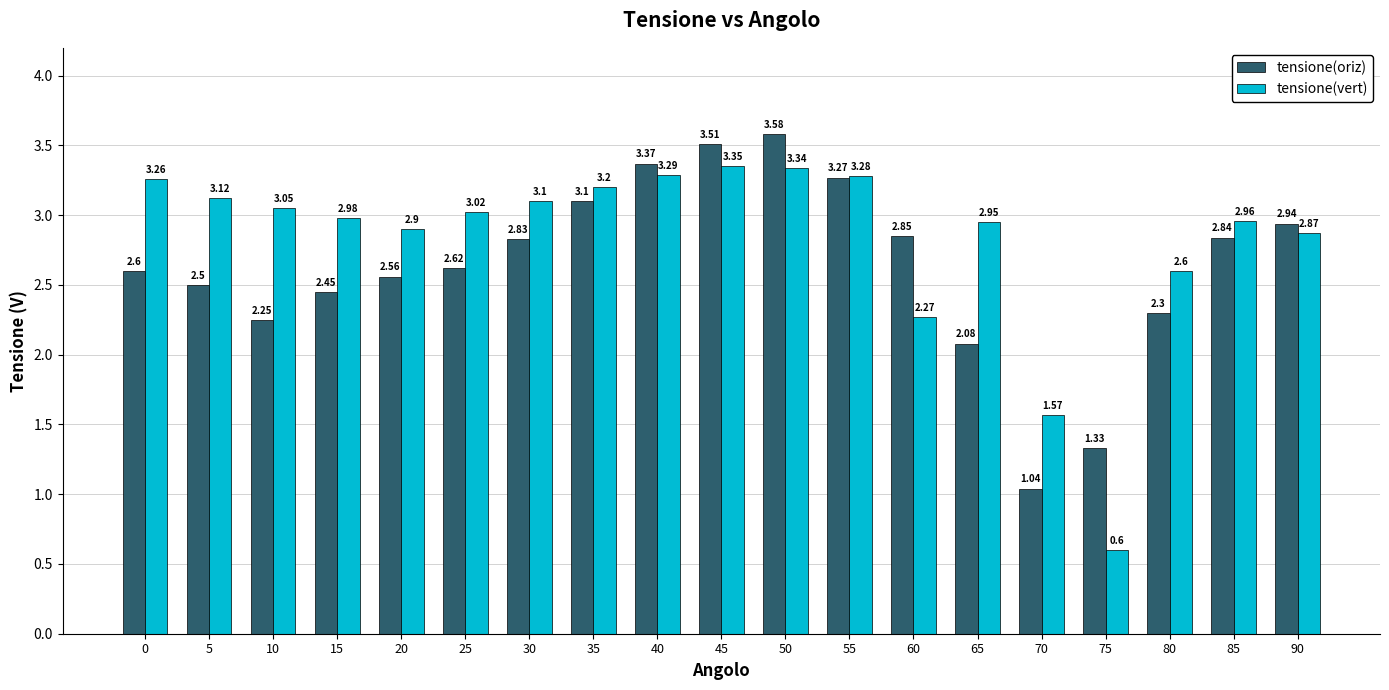

At which label is tensione(vert) closest to 1?

75